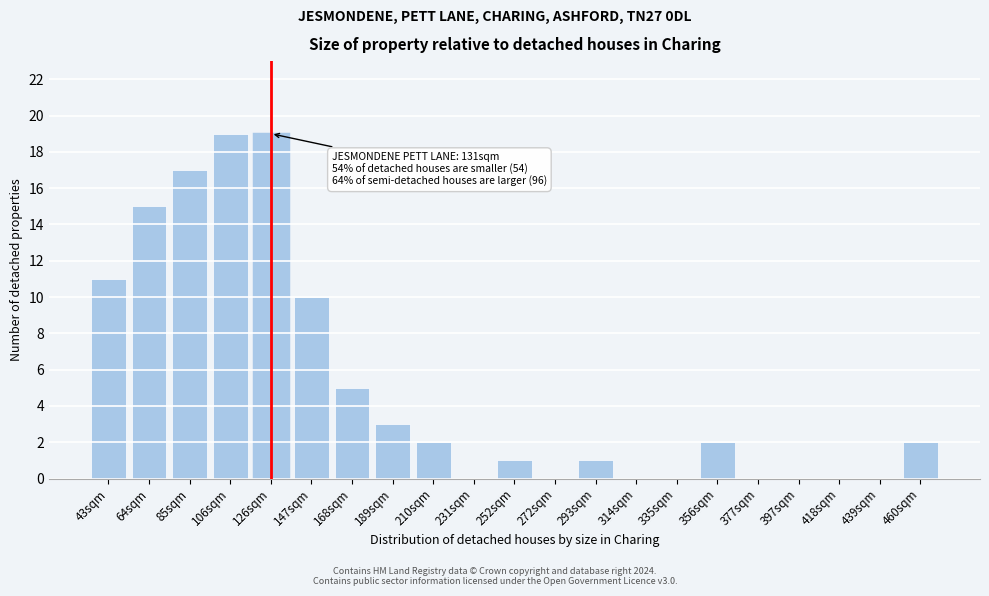

Reading right to left, list all the values displayed in this chart.

460sqm=2	439sqm=0	418sqm=0	397sqm=0	377sqm=0	356sqm=2	335sqm=0	314sqm=0	293sqm=1	272sqm=0	252sqm=1	231sqm=0	210sqm=2	189sqm=3	168sqm=5	147sqm=10	126sqm=19	106sqm=19	85sqm=17	64sqm=15	43sqm=11